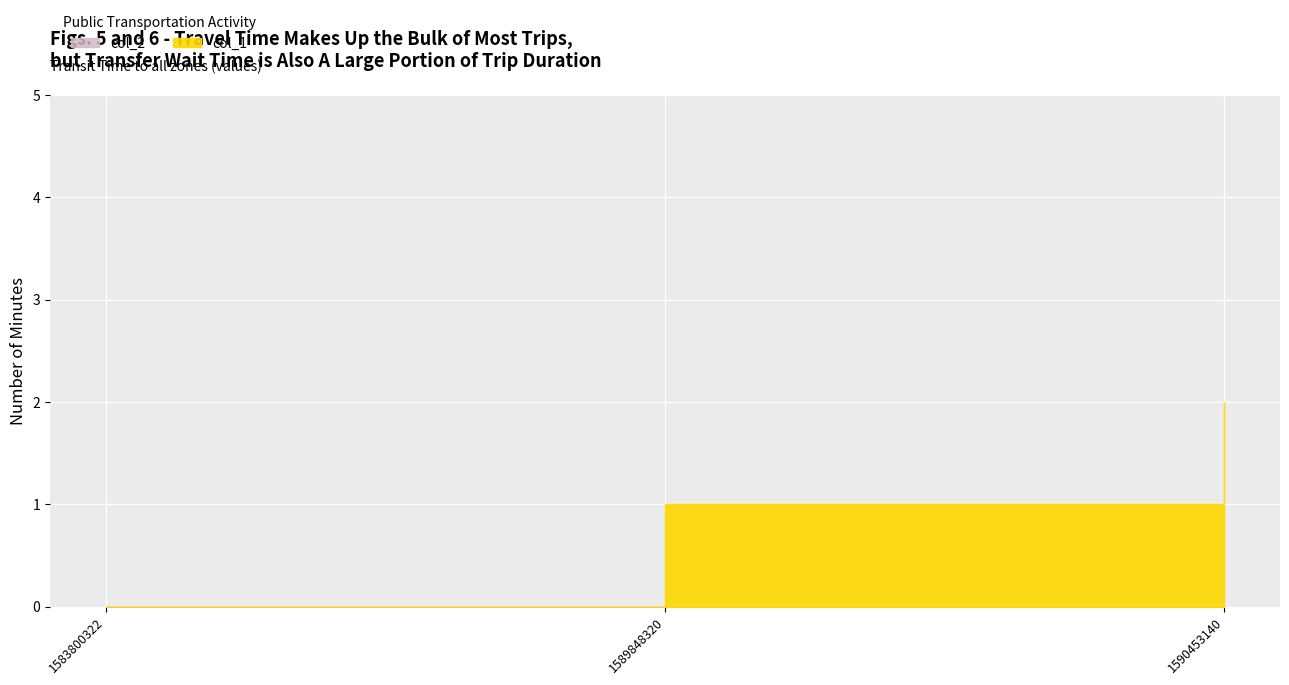

List the series in order of their overall mean, lowest first.

col_2, col_1